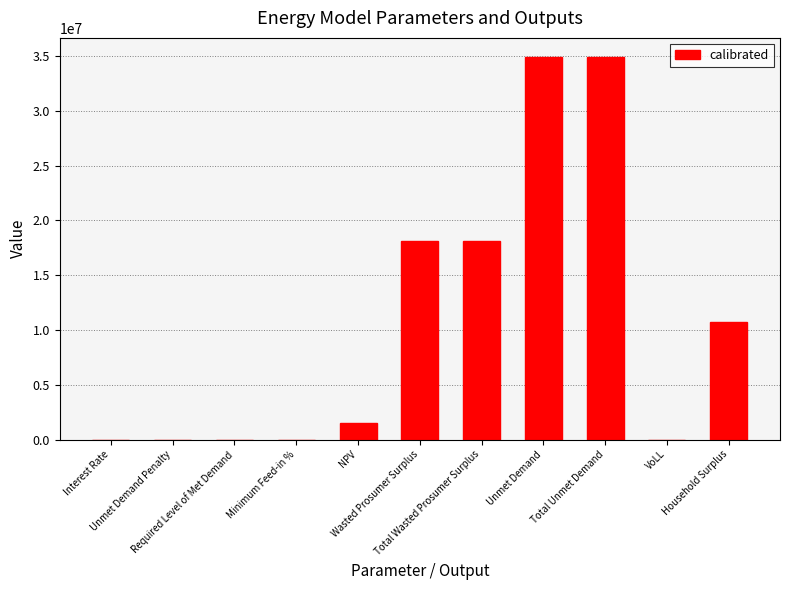

What is the maximum value shown in the chart?

34912783.2